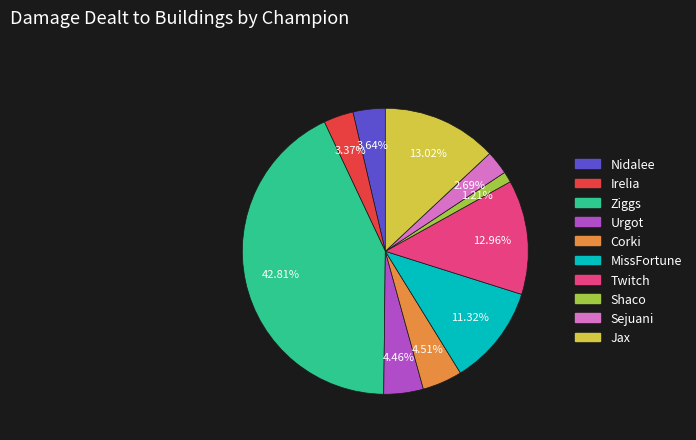

True or false: Sejuani accounts for 3% of the total.

True